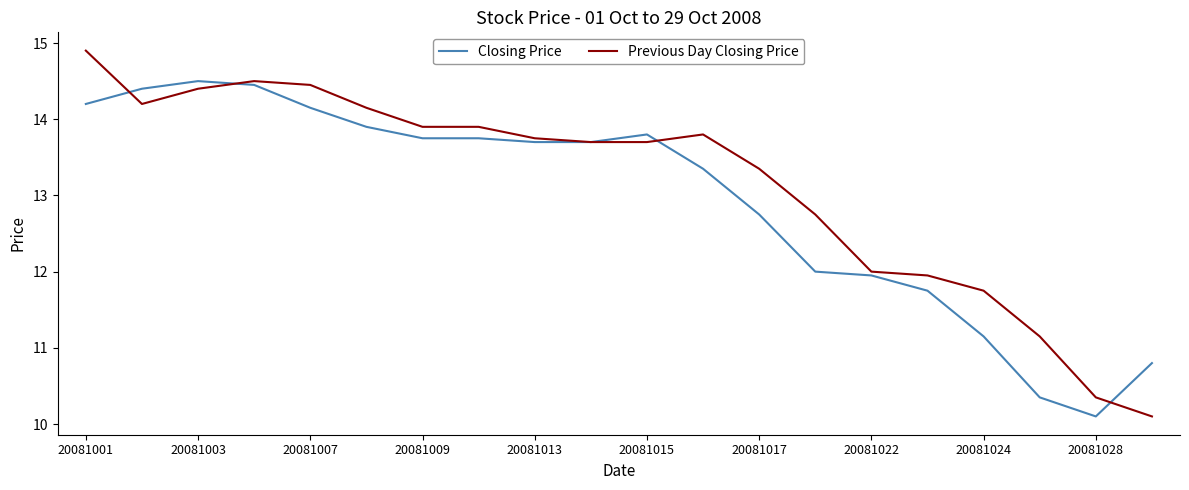

Which series has the largest range (max minus min)?

Previous Day Closing Price